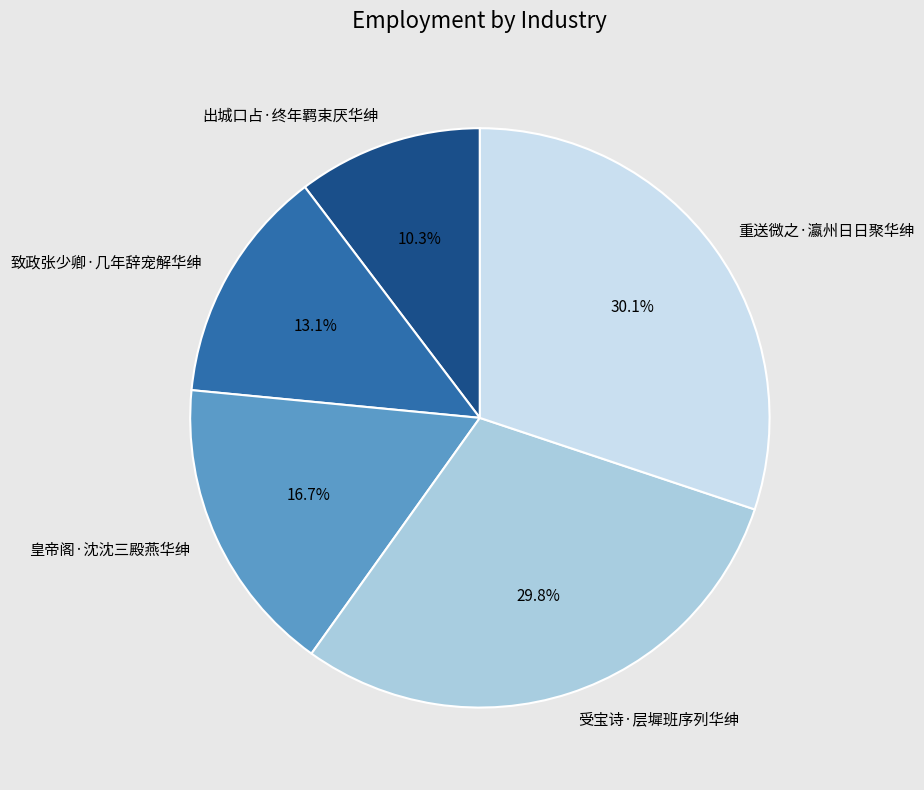

To the nearest percent, what is the difference between the 出城口占·终年羁束厌华绅 and 致政张少卿·几年辞宠解华绅 slice percentages?

3%